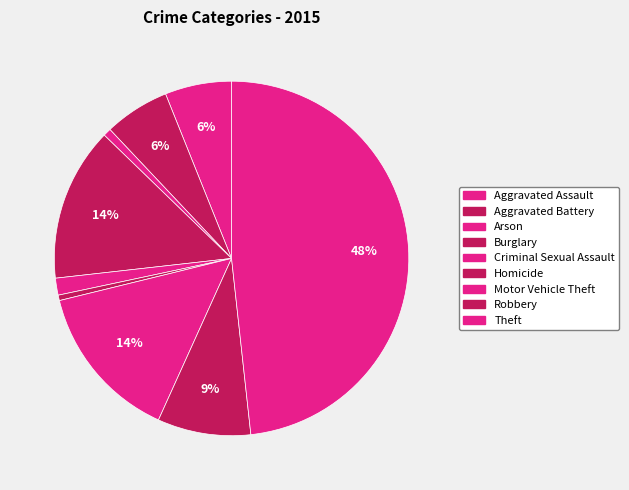

Which slice is the smallest?

Homicide